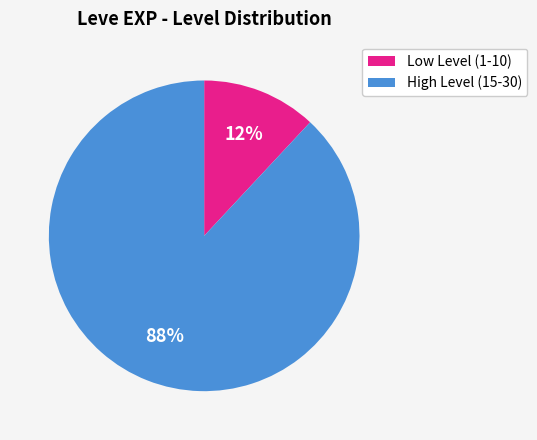

To the nearest percent, what is the average slice percentage?

50%